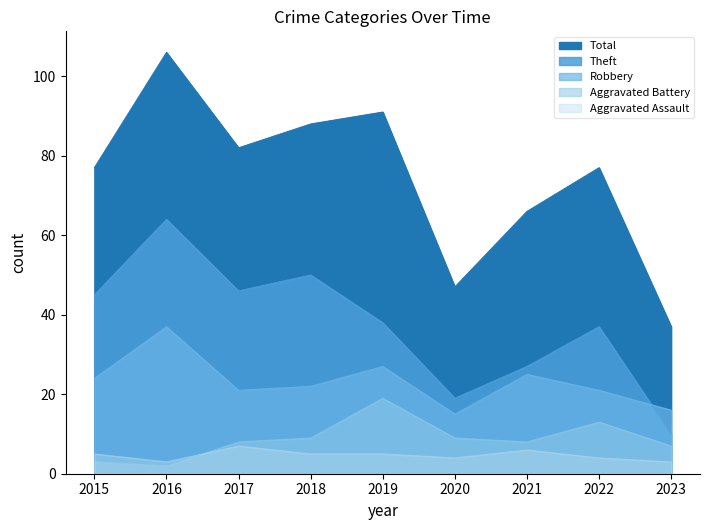

What are all the series names shown in the legend?

Aggravated Assault, Aggravated Battery, Robbery, Theft, Total